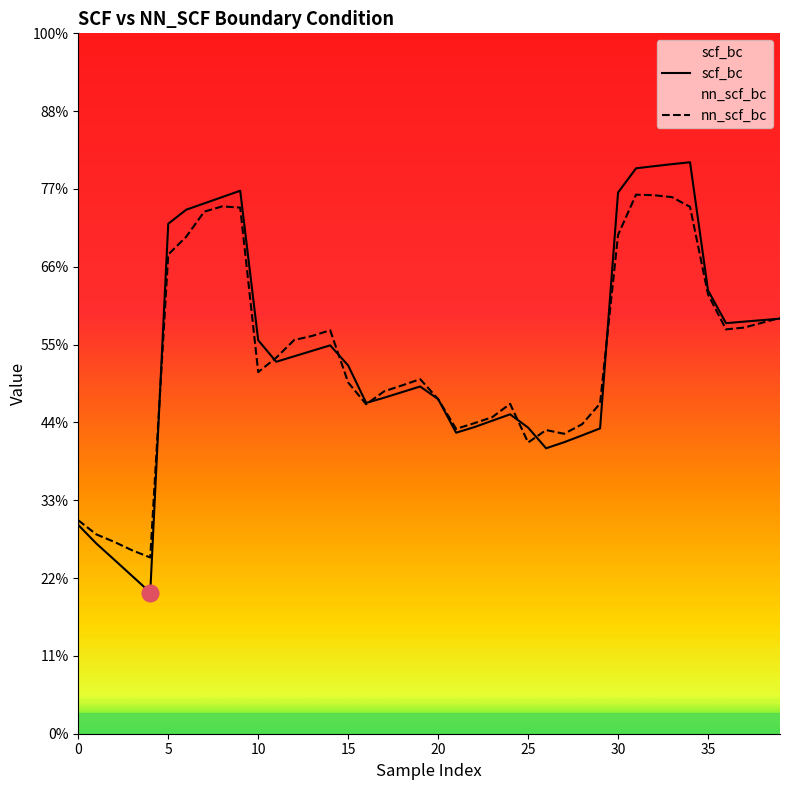

Where is the first local maximum for scf_bc?

9